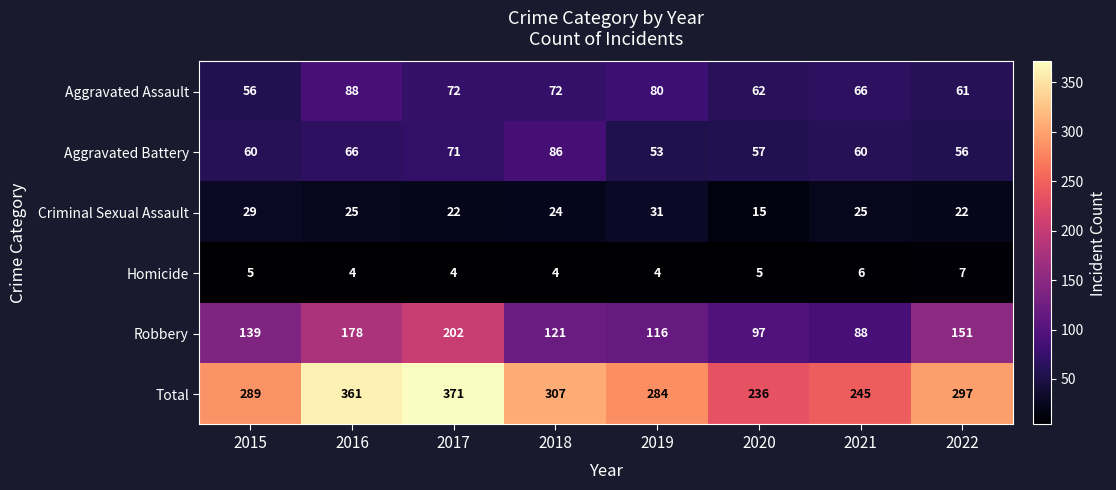

At how many categories does at least one series exceed 63?

8